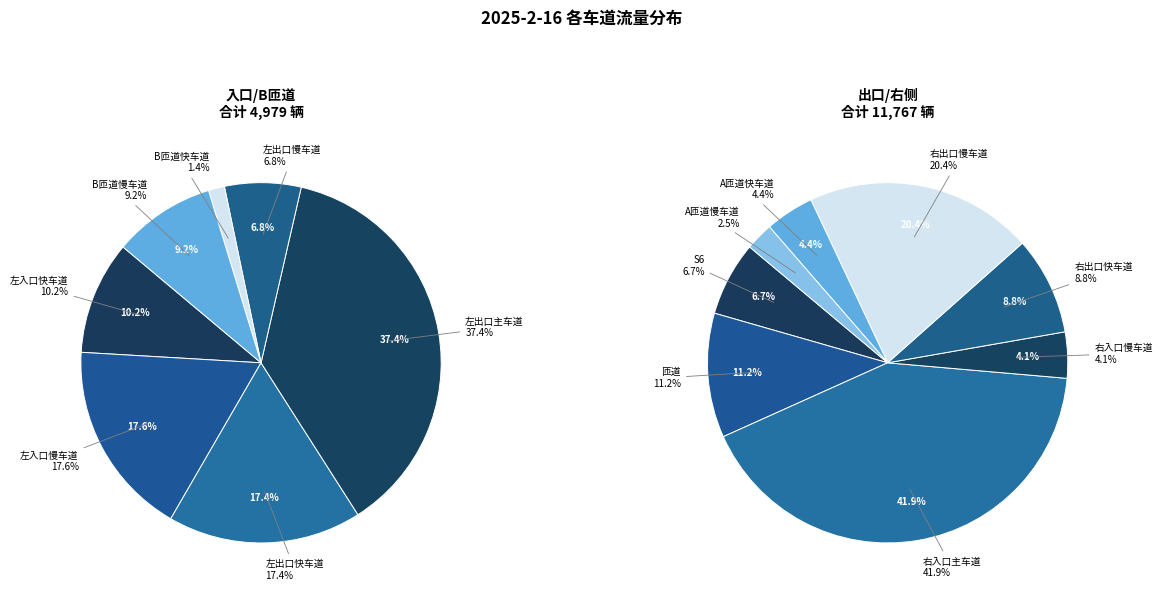

What is the change in value from 左出口慢车道 to B匝道慢车道?

+116